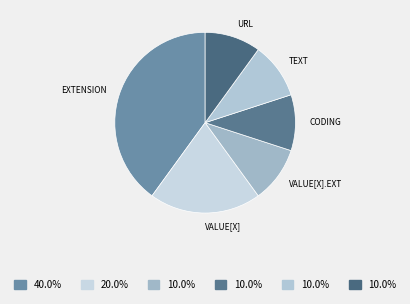

Count the number of slices in the pie.

6